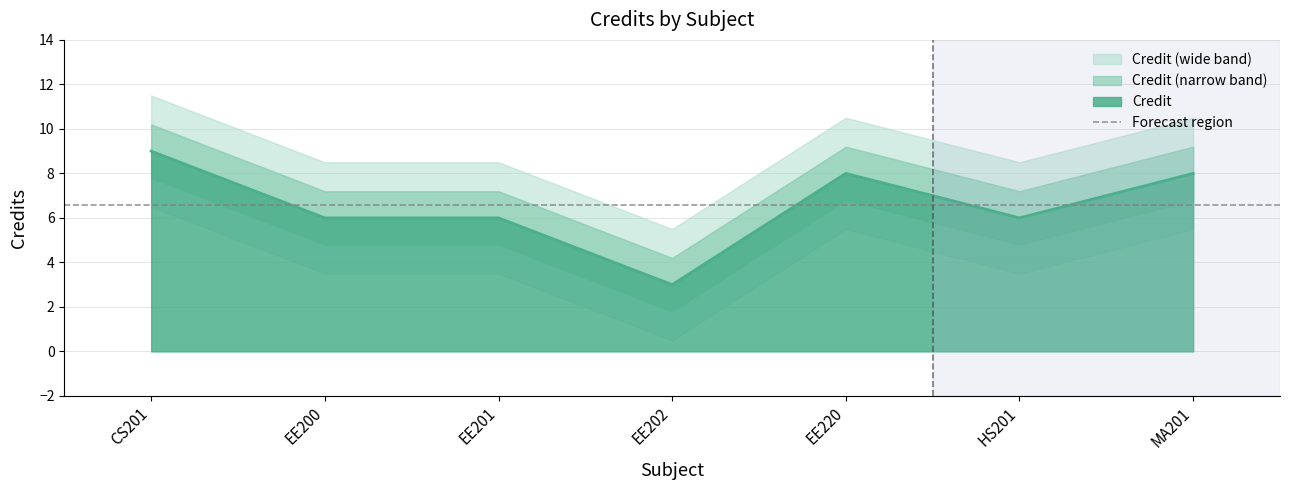

What is the difference between the maximum and minimum values?

6